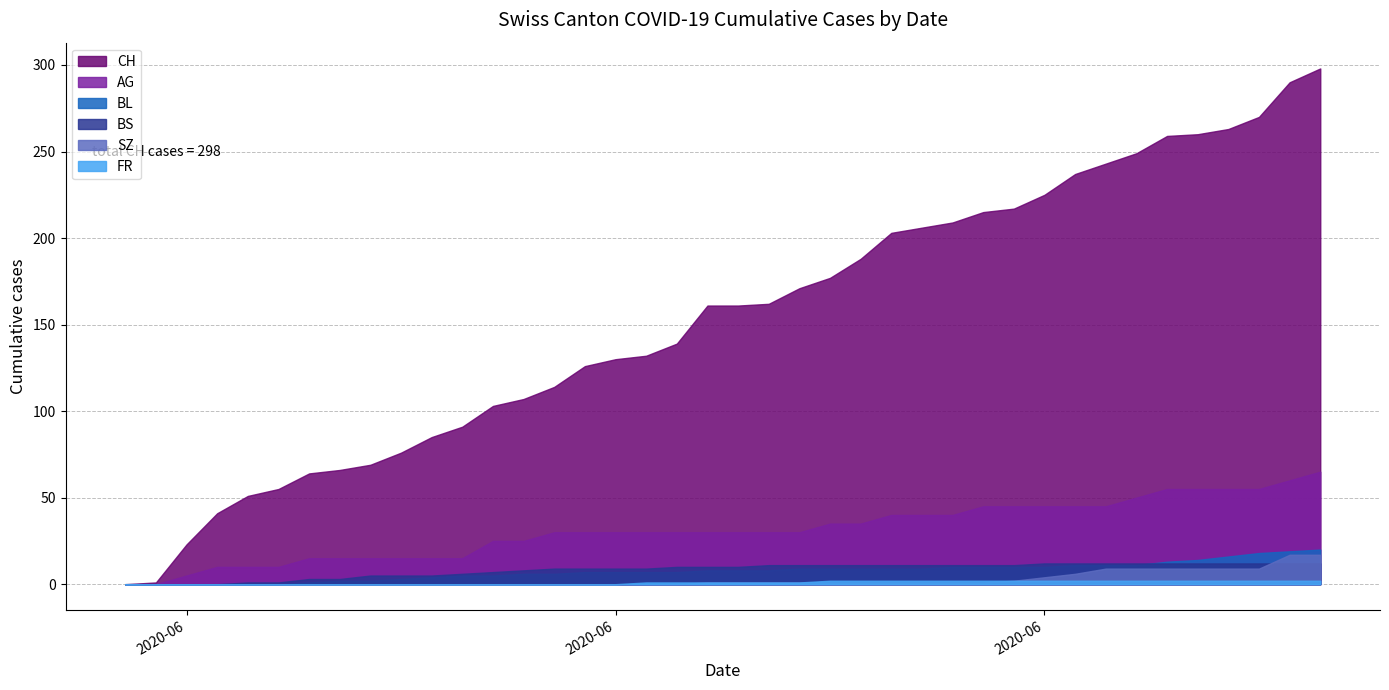

How many lines are shown in the chart?

6